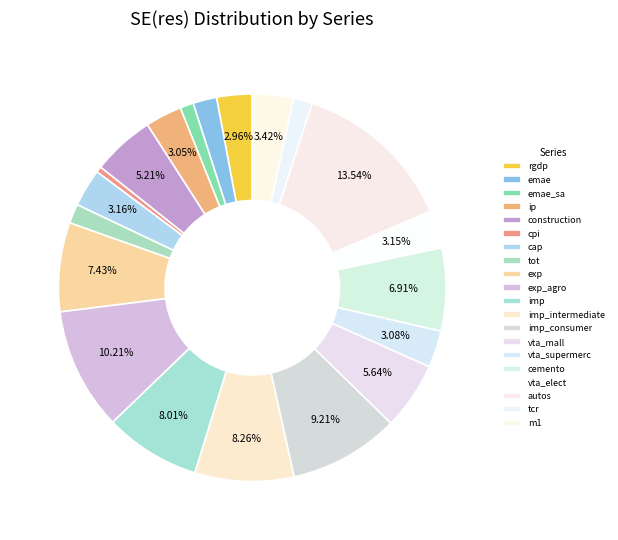

Is there a majority slice in this chart?

No